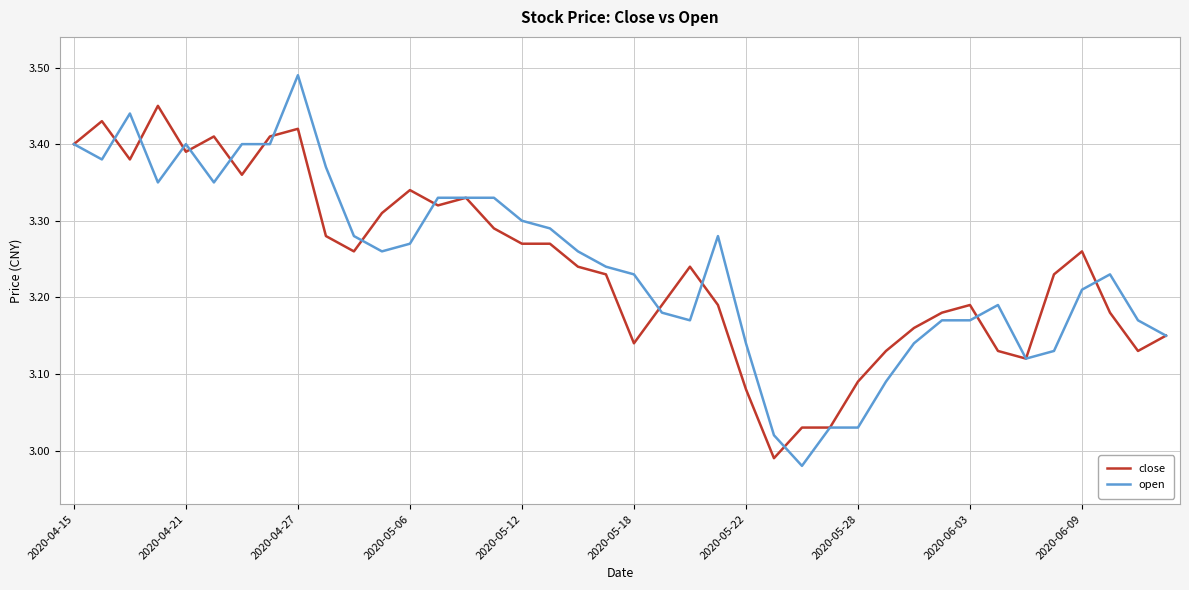

Rank the series by their maximum value, from highest to lowest.

open, close